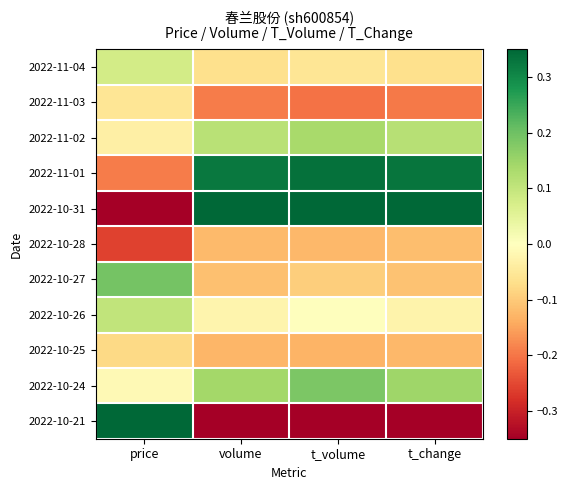

Reading left to right, what are all the values shown in this chart?

2022-11-04: price=0.1	volume=-0.1	t_volume=-0.1	t_change=-0.1
2022-11-03: price=-0.1	volume=-0.2	t_volume=-0.2	t_change=-0.2
2022-11-02: price=-0.0	volume=0.1	t_volume=0.1	t_change=0.1
2022-11-01: price=-0.2	volume=0.3	t_volume=0.3	t_change=0.3
2022-10-31: price=-0.4	volume=0.3	t_volume=0.3	t_change=0.3
2022-10-28: price=-0.3	volume=-0.1	t_volume=-0.1	t_change=-0.1
2022-10-27: price=0.2	volume=-0.1	t_volume=-0.1	t_change=-0.1
2022-10-26: price=0.1	volume=-0.0	t_volume=-0.0	t_change=-0.0
2022-10-25: price=-0.1	volume=-0.1	t_volume=-0.1	t_change=-0.1
2022-10-24: price=-0.0	volume=0.1	t_volume=0.2	t_change=0.1
2022-10-21: price=0.3	volume=-0.3	t_volume=-0.3	t_change=-0.4